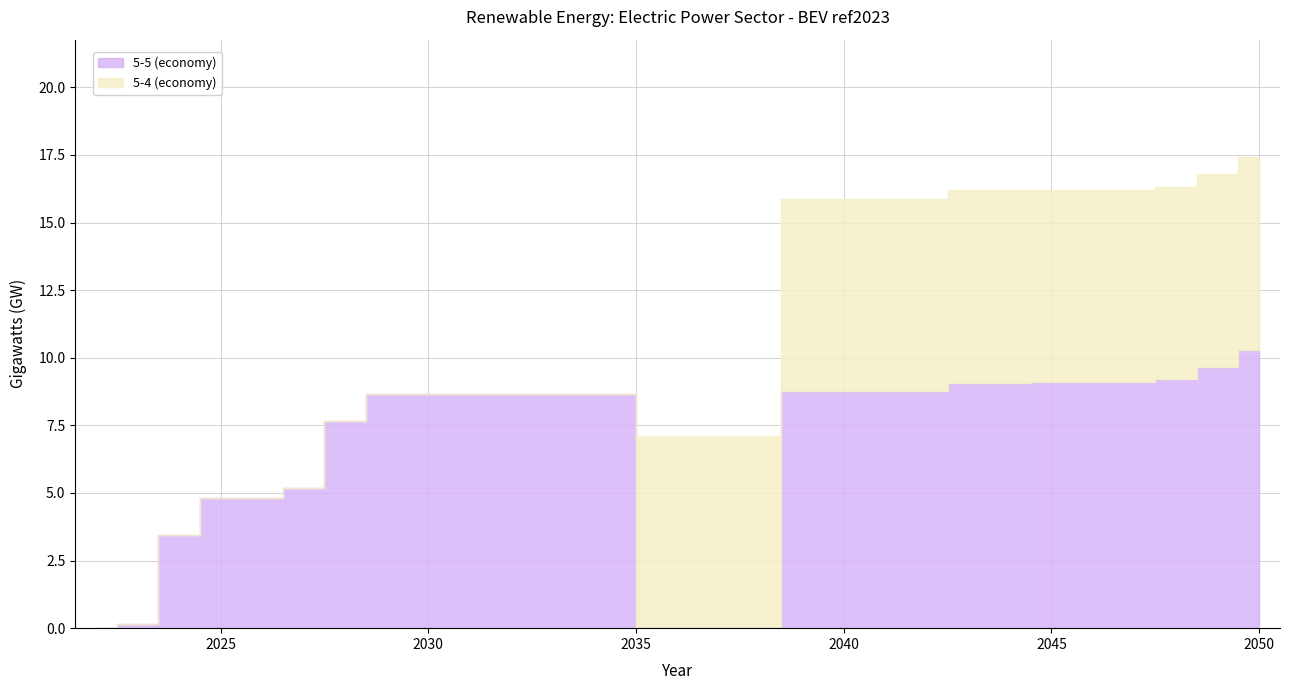

True or false: 5-4 (economy) and 5-5 (economy) intersect in this chart.

False